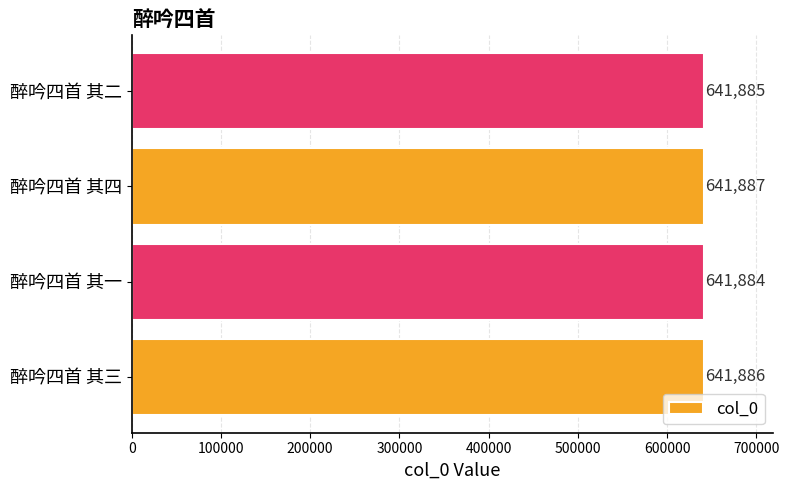

What is the difference between the second highest and second lowest values?

1